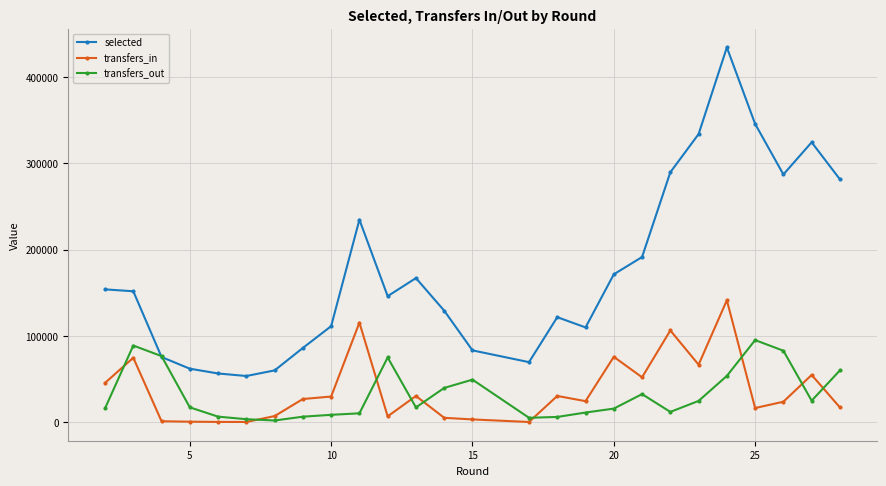

Which series has the largest range (max minus min)?

selected